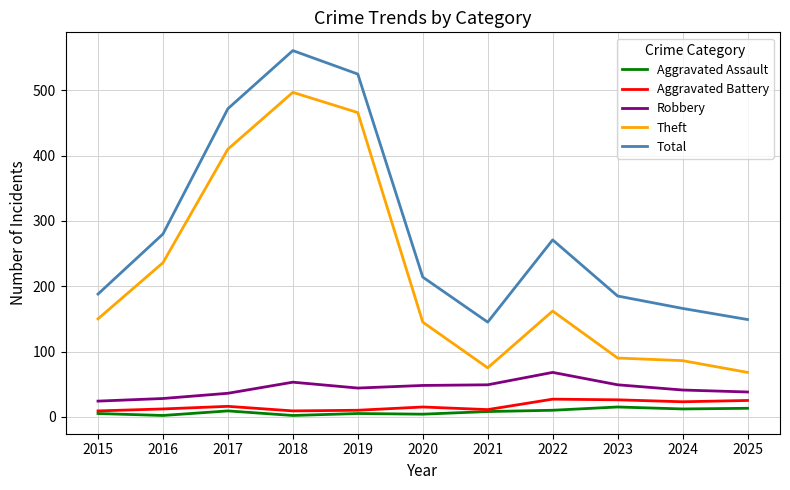

Is it true that Theft equals 150 at 2015?

True